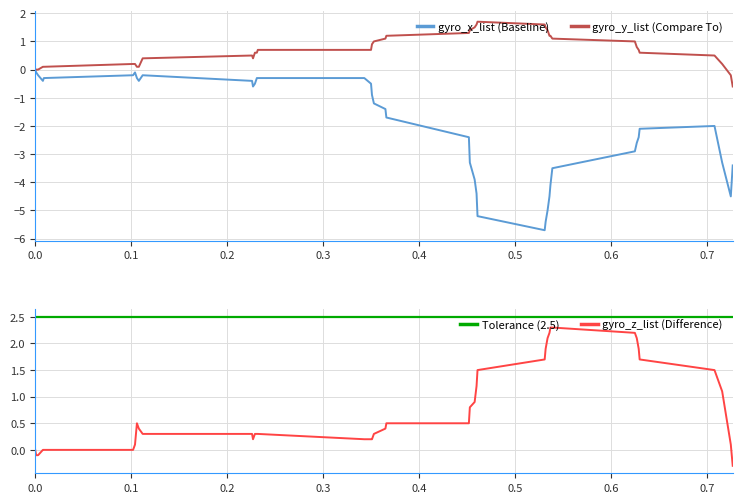

Rank the series at 0.227 from lowest to highest value.

gyro_x_list, gyro_z_list, gyro_y_list